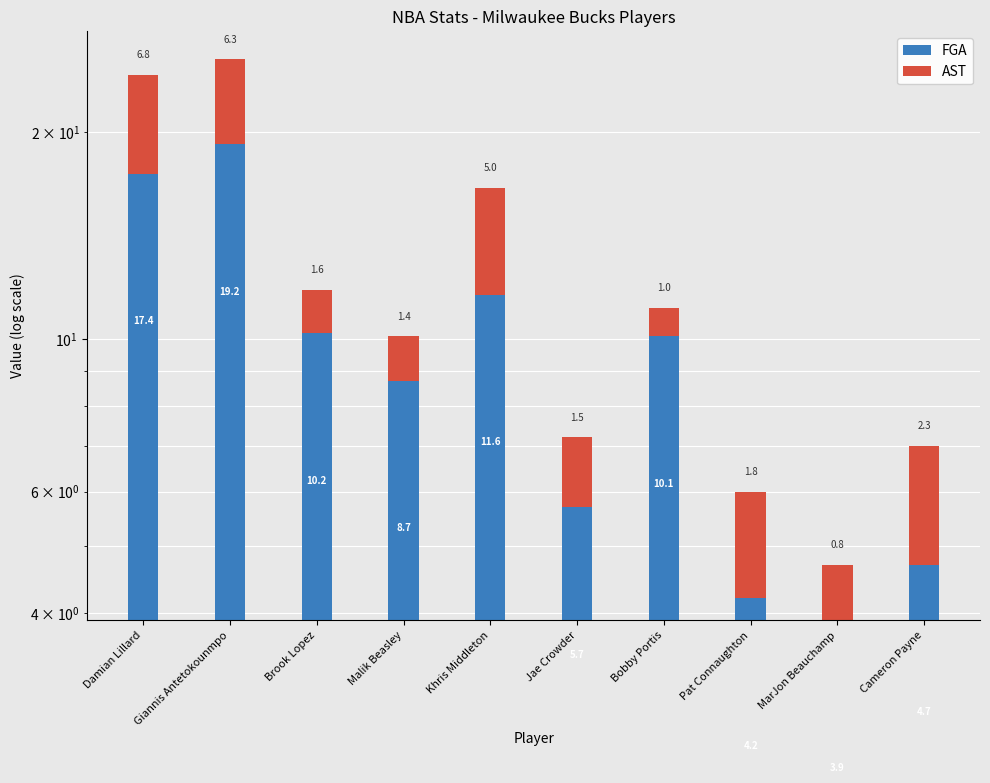

List the labels in order of FGA value, largest first.

Giannis Antetokounmpo, Damian Lillard, Khris Middleton, Brook Lopez, Bobby Portis, Malik Beasley, Jae Crowder, Cameron Payne, Pat Connaughton, MarJon Beauchamp